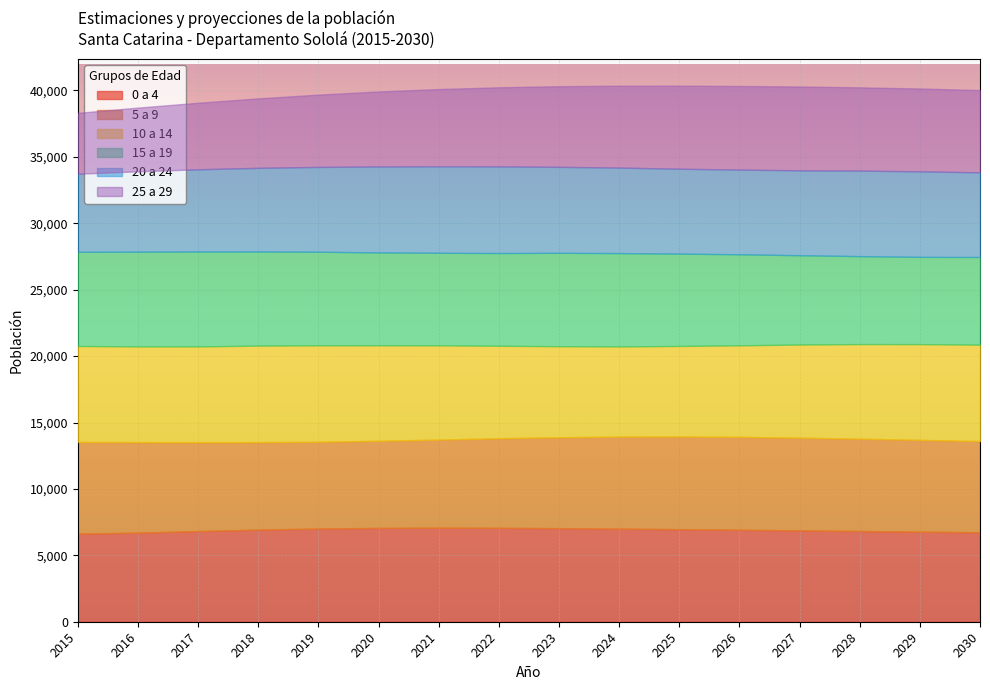

Which category has the highest value across all series?

2018